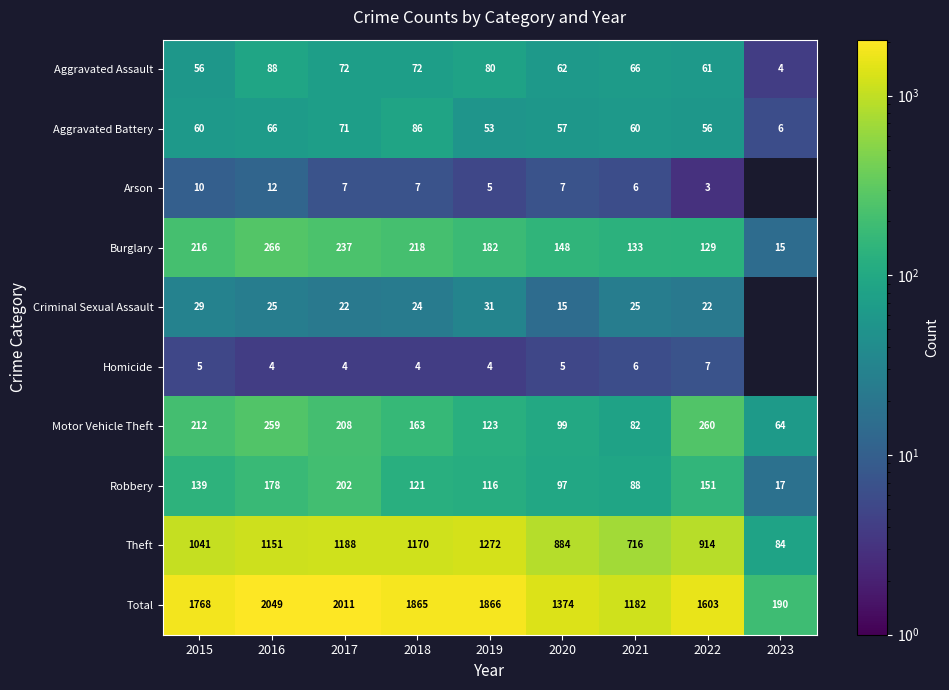

Which category has the highest value in the Aggravated Battery series?

2018